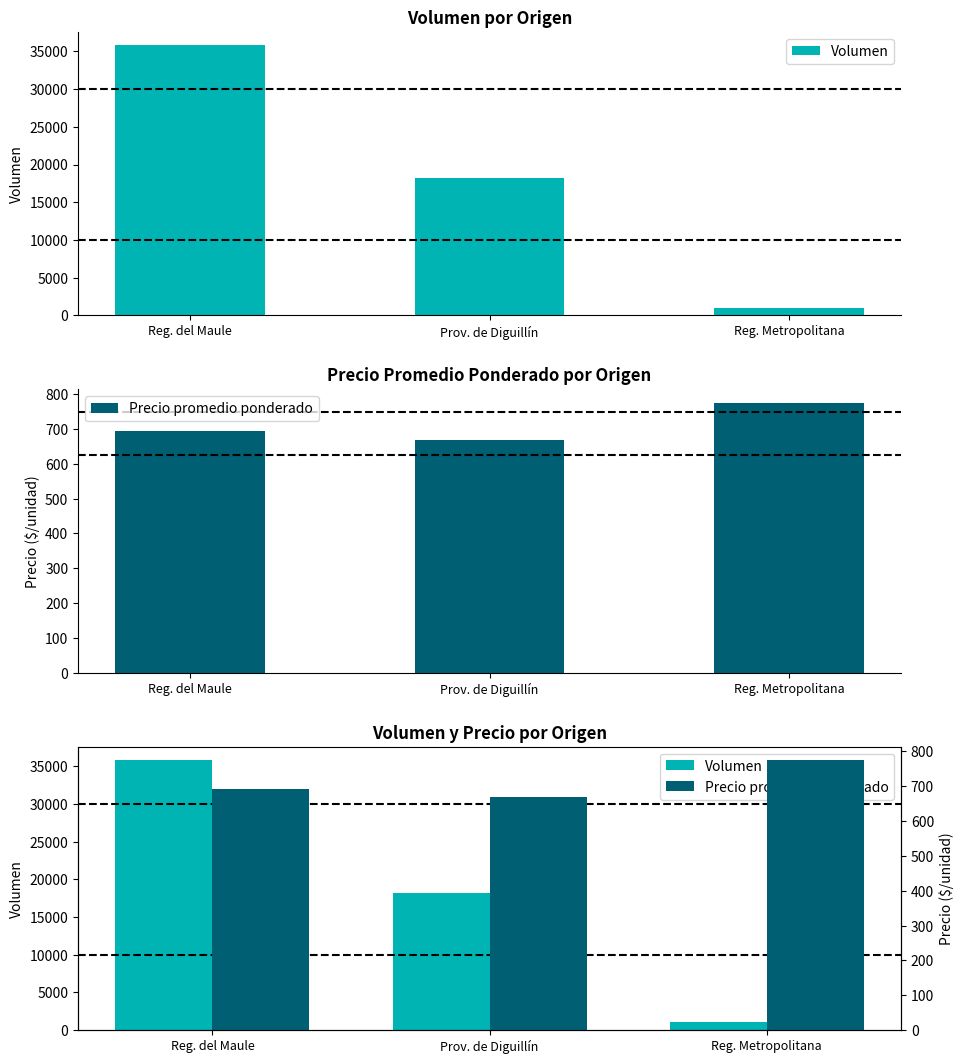

At how many categories does at least one series exceed 6937?

2